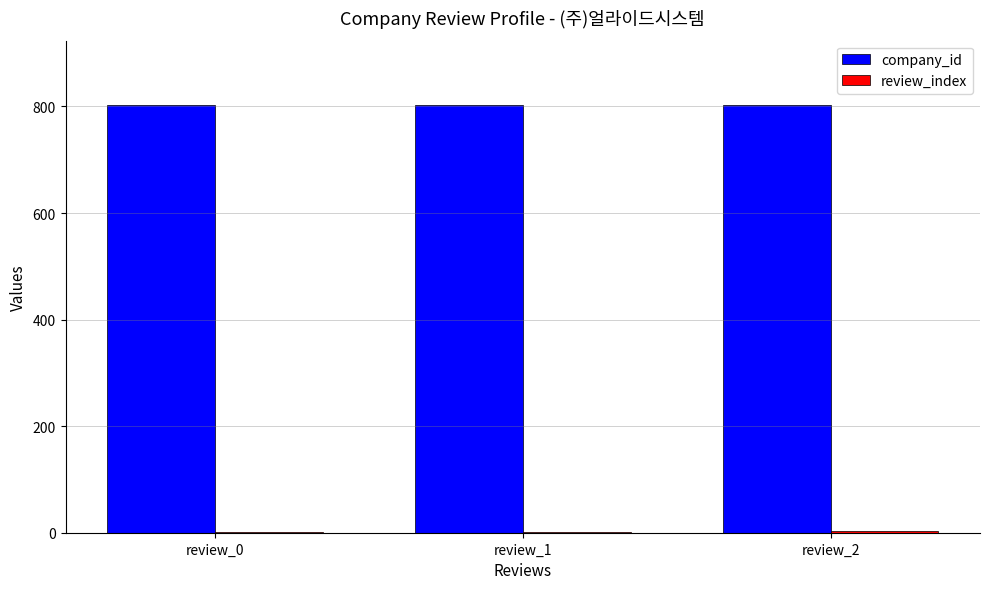

What is the greatest value displayed?

803